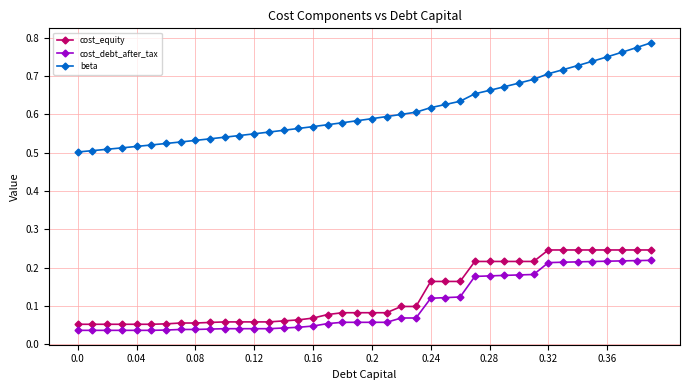

True or false: cost_debt_after_tax and beta intersect in this chart.

False